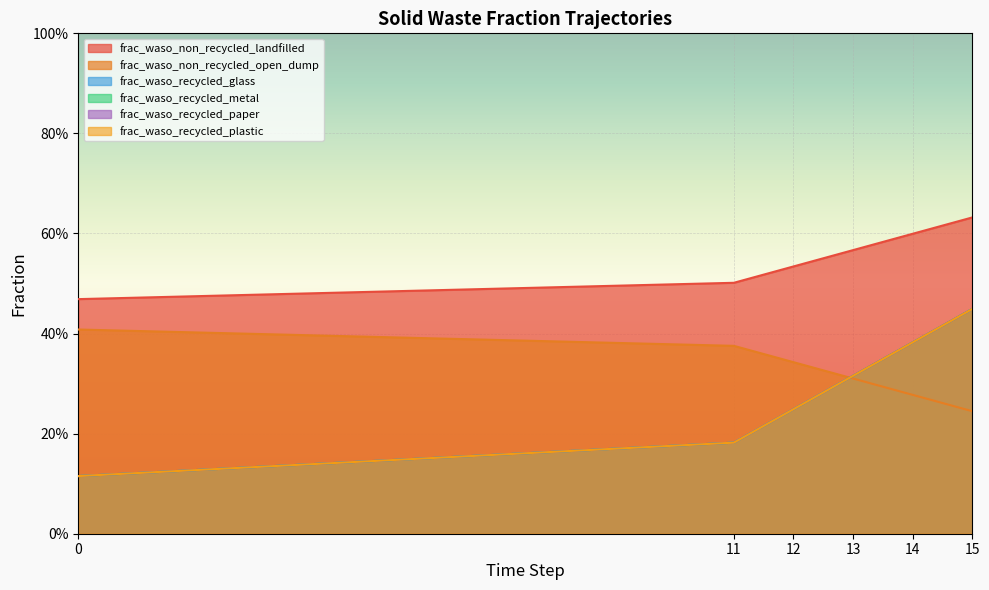

True or false: frac_waso_non_recycled_landfilled has a value of 0.3 at 11.

False